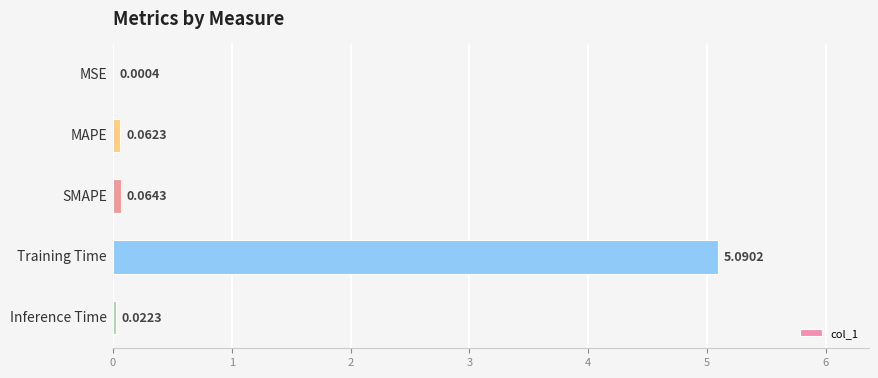

What is the sum of all values?

5.2